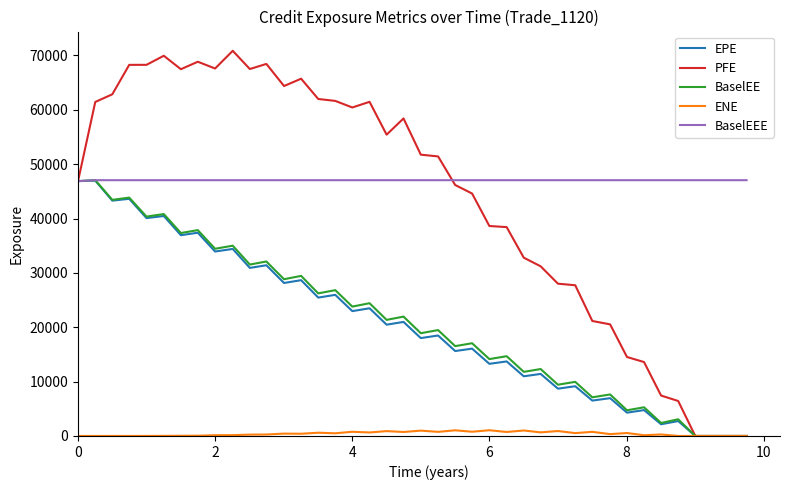

Which series has the widest spread of values?

PFE